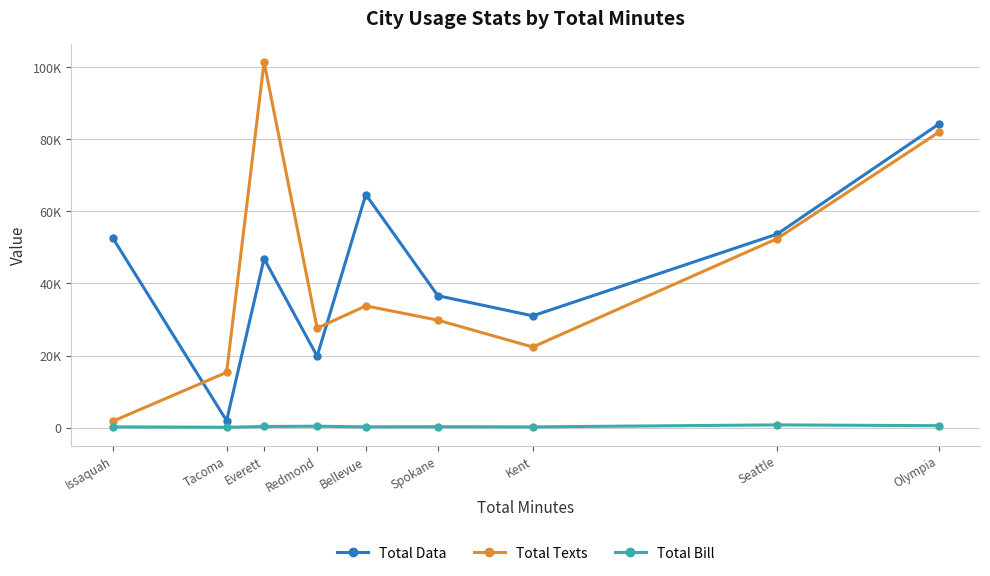

True or false: Total Bill and Total Texts cross at least once.

False